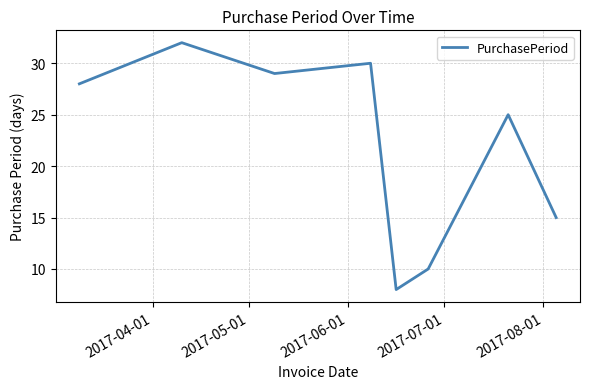

Does the chart have visible grid lines?

Yes